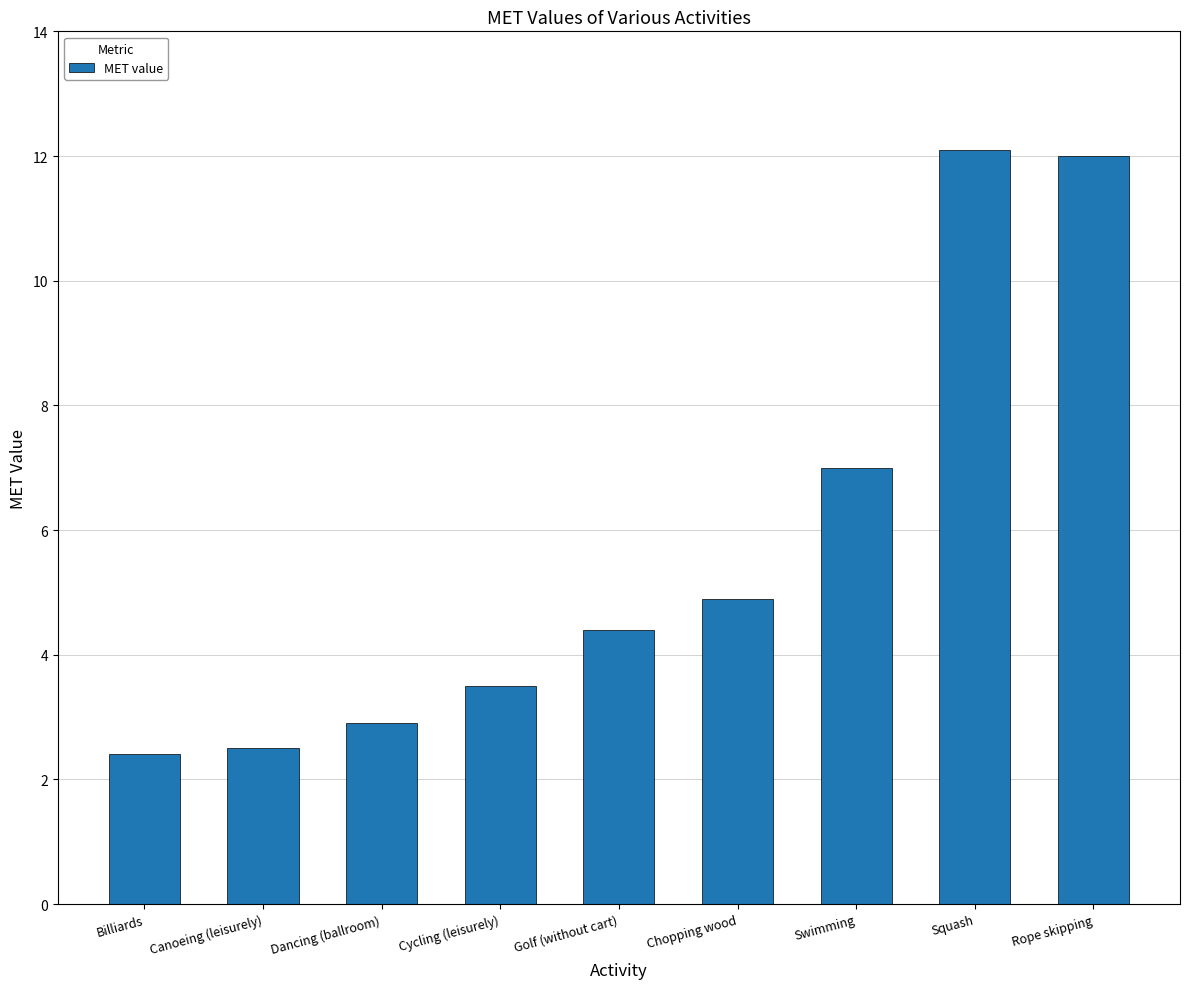

How many distinct data groups are displayed?

1